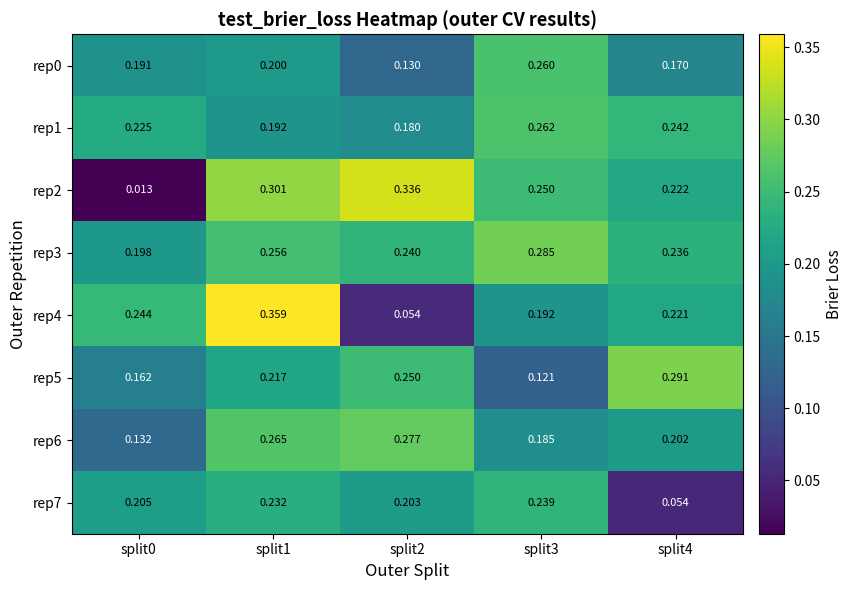

Is the value of rep0 at split2 greater than the value of rep1 at split4?

No